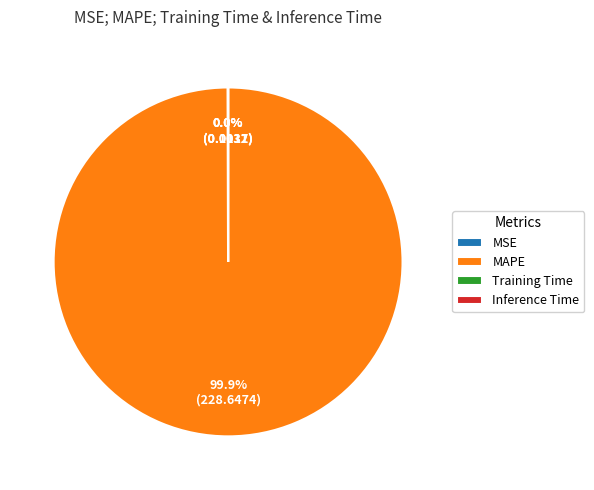

What is the majority slice?

MAPE